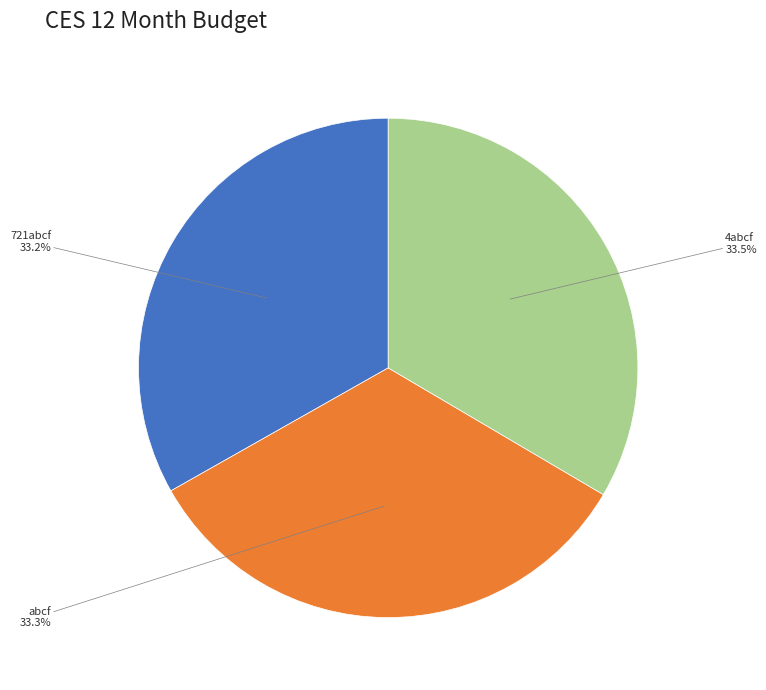

Is there any slice that represents more than half of the pie?

No